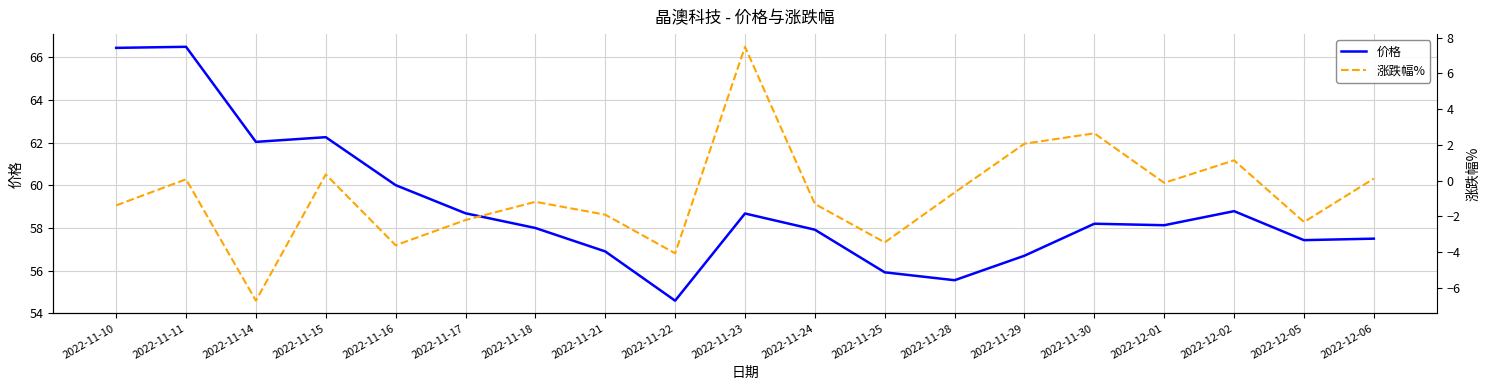

What is the total value across all series at 2022-11-28?

54.9